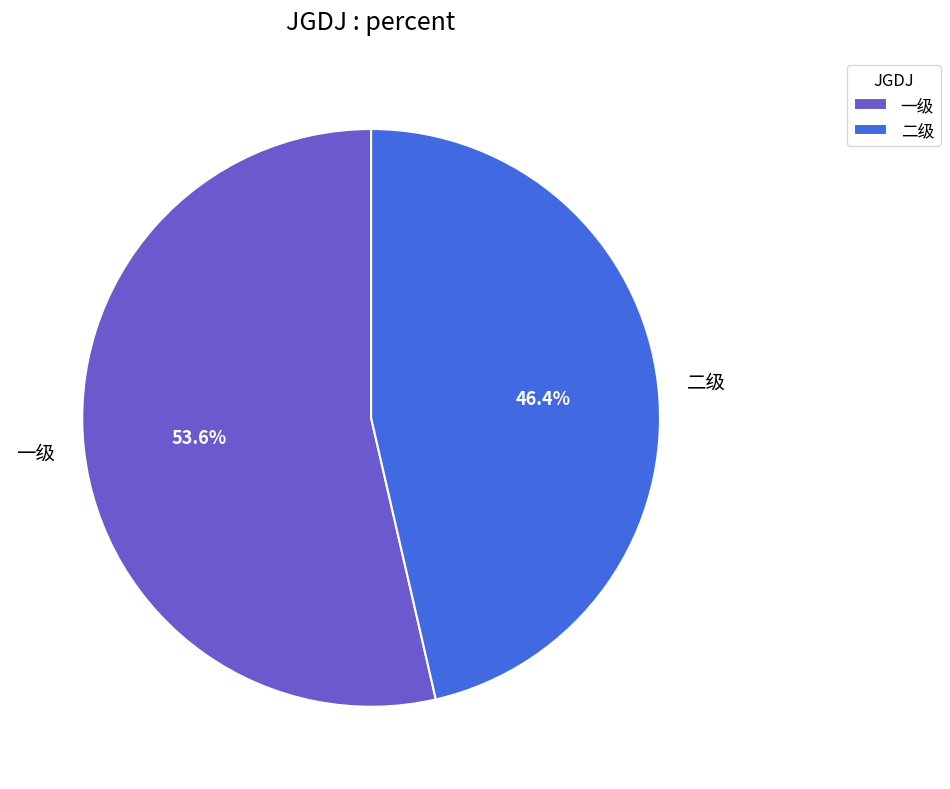

True or false: 二级 accounts for 46% of the total.

True